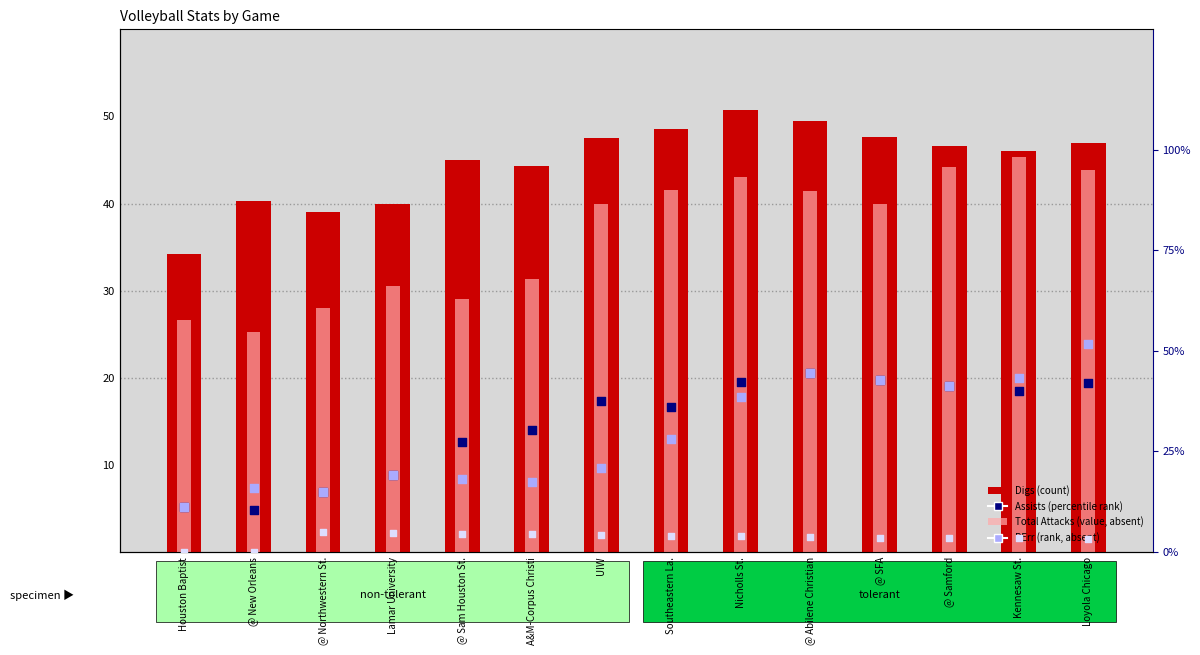

Which series has the widest spread of Y values?

Total Attacks (scaled)